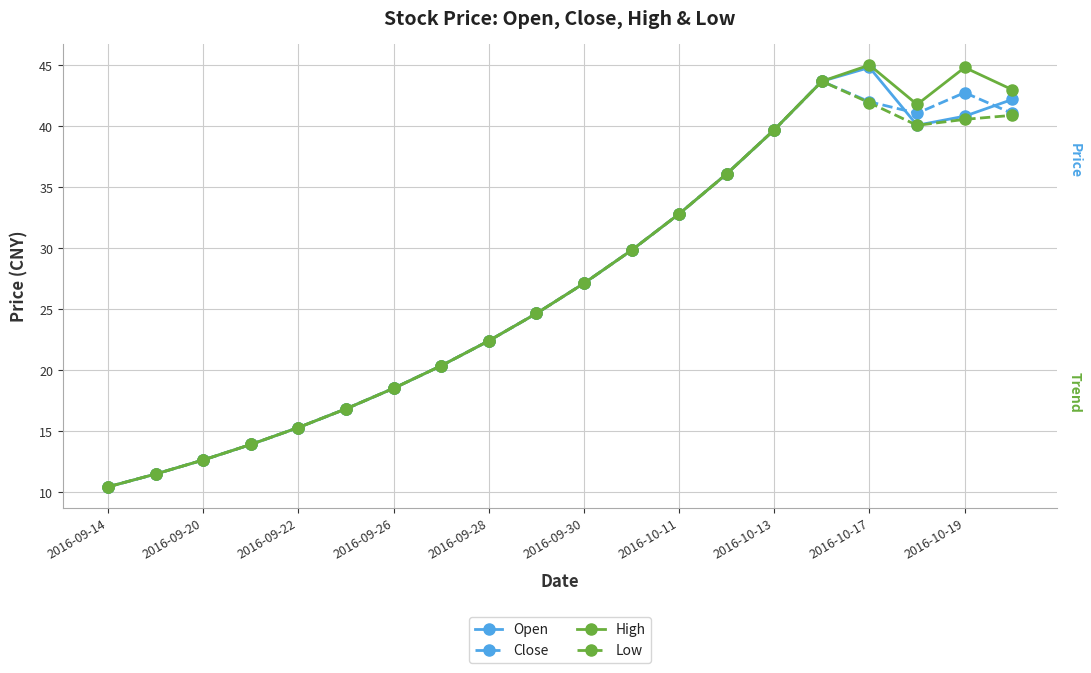

In Open, how many points are lower than both neighbors (excluding endpoints)?

1